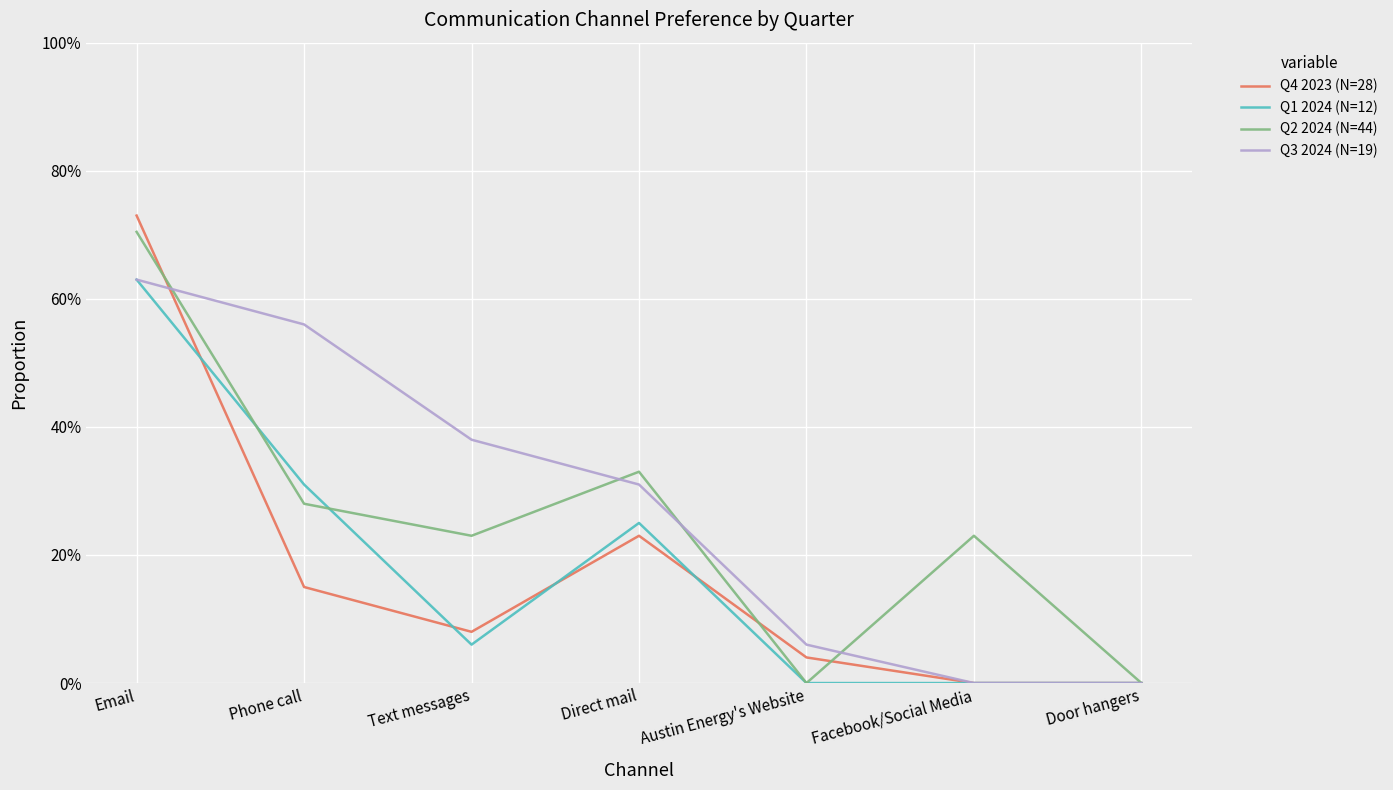

At which label does Q1 2024 (N=12) reach its peak?

Email